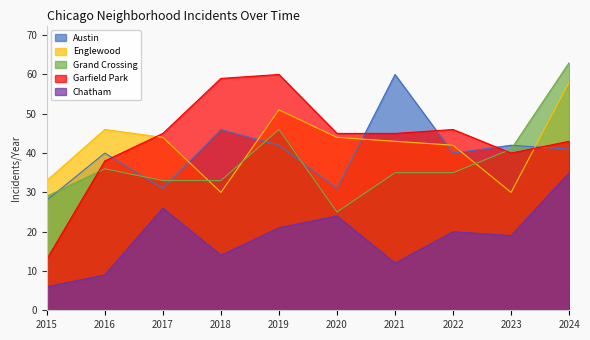

At which label does Grand Crossing first exceed 35?

2016